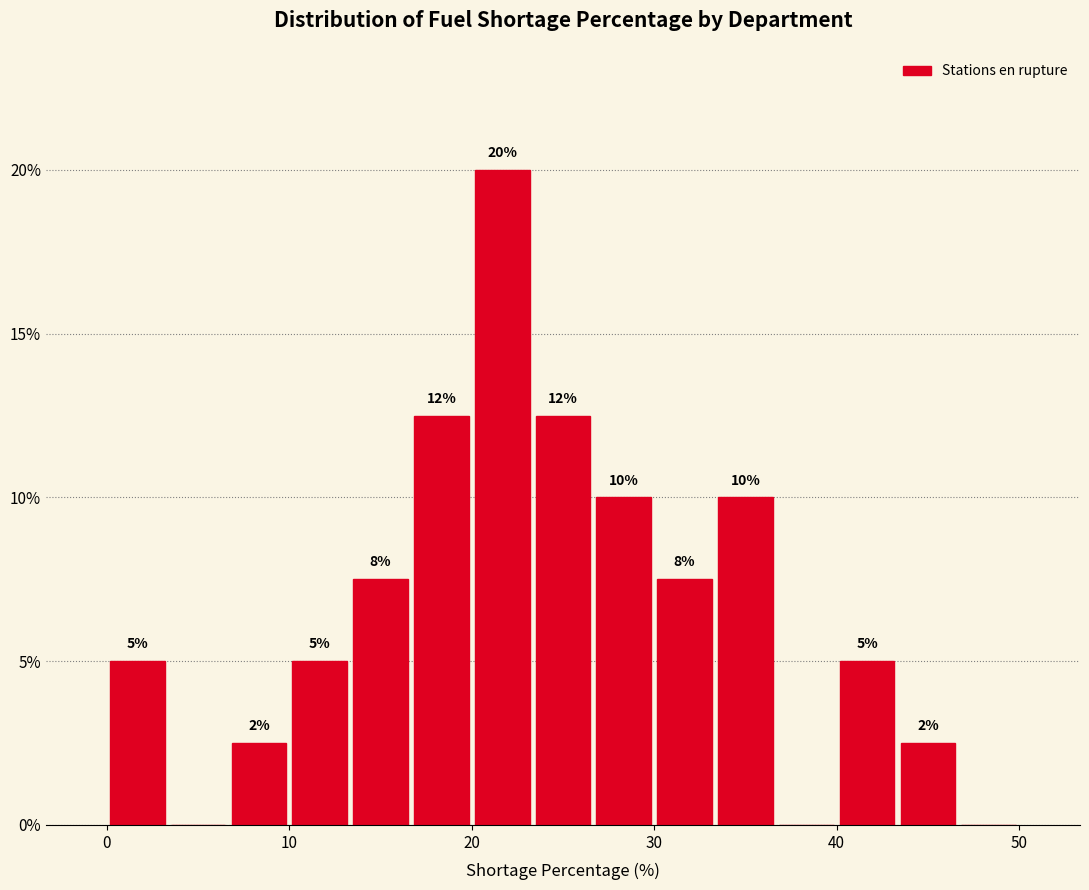

Read against the x-axis, roughly where is the centre of the tallest bar?

22